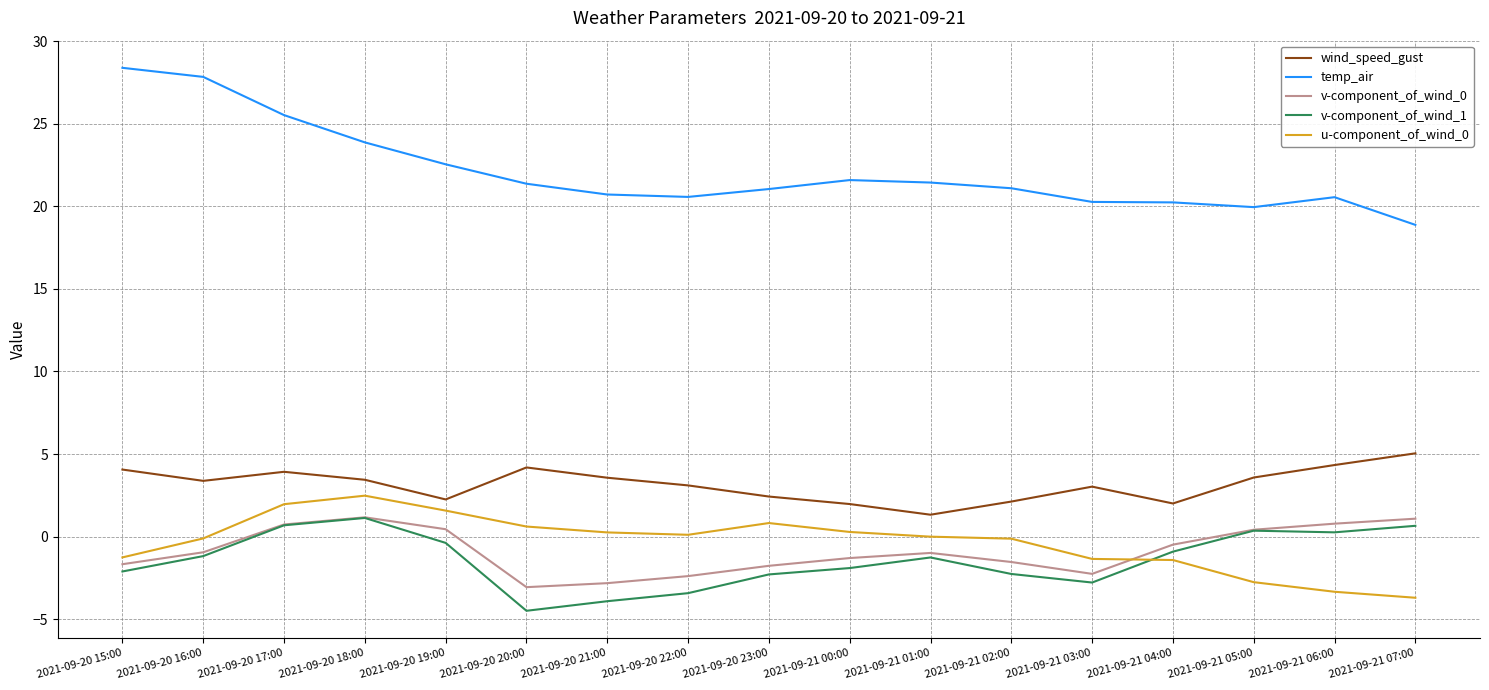

True or false: v-component_of_wind_0 has a value of -1.3 at 2021-09-21 00:00.

True